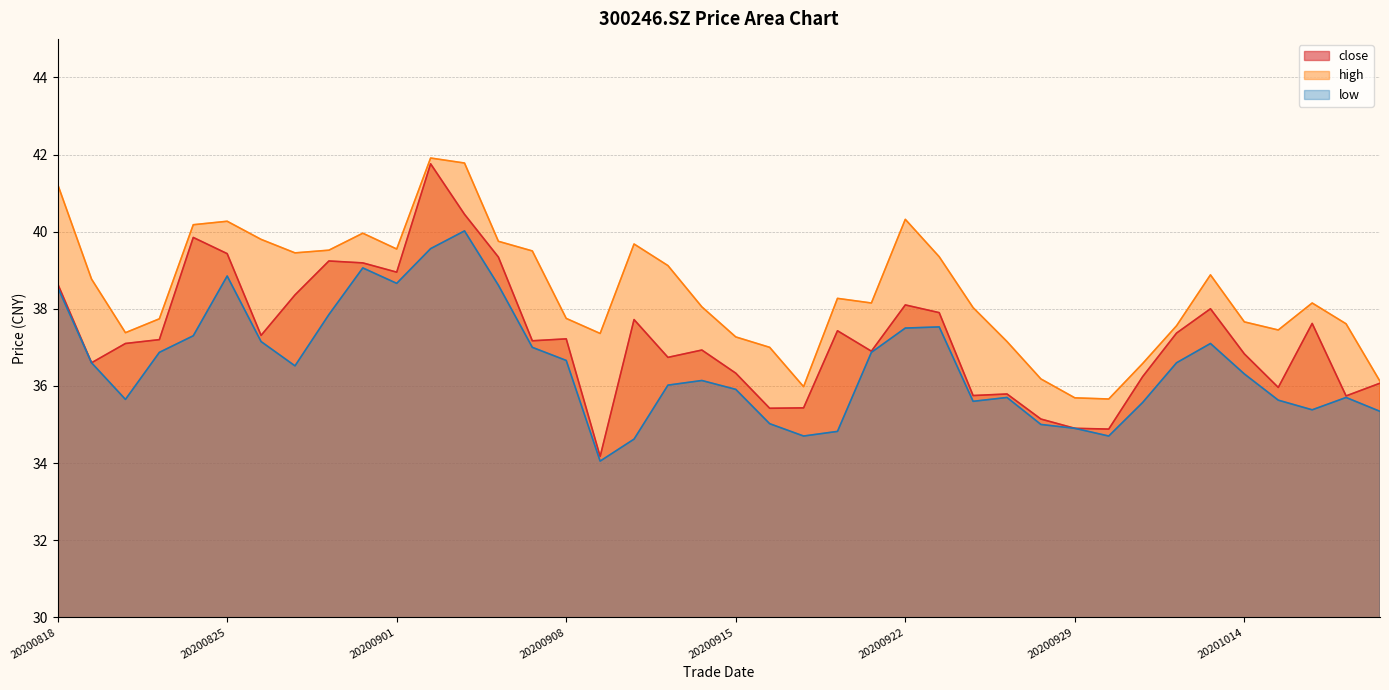

At which category is the sum across all series the highest?

20200902